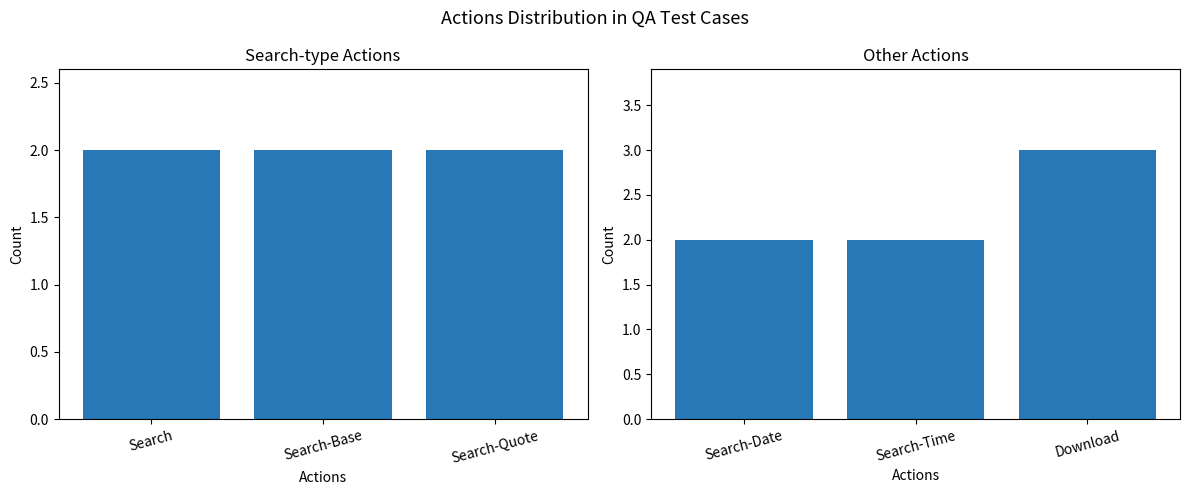

How many Count (right) values are between 2 and 3?

3